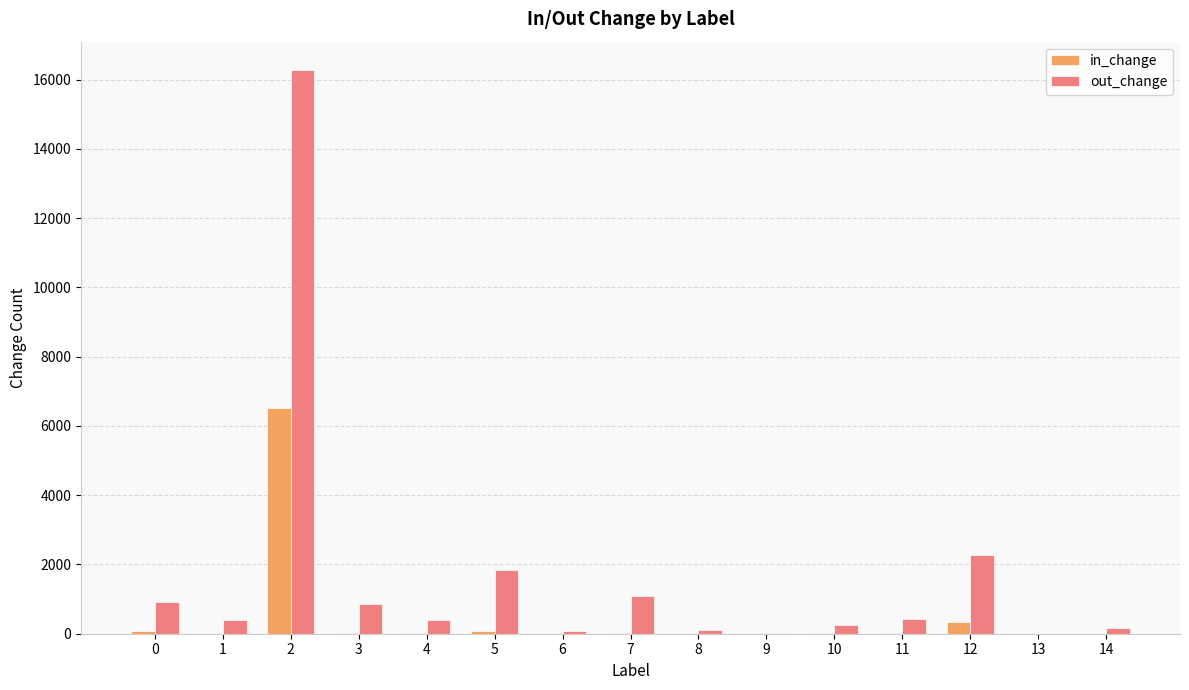

What is the maximum value for in_change?

6506